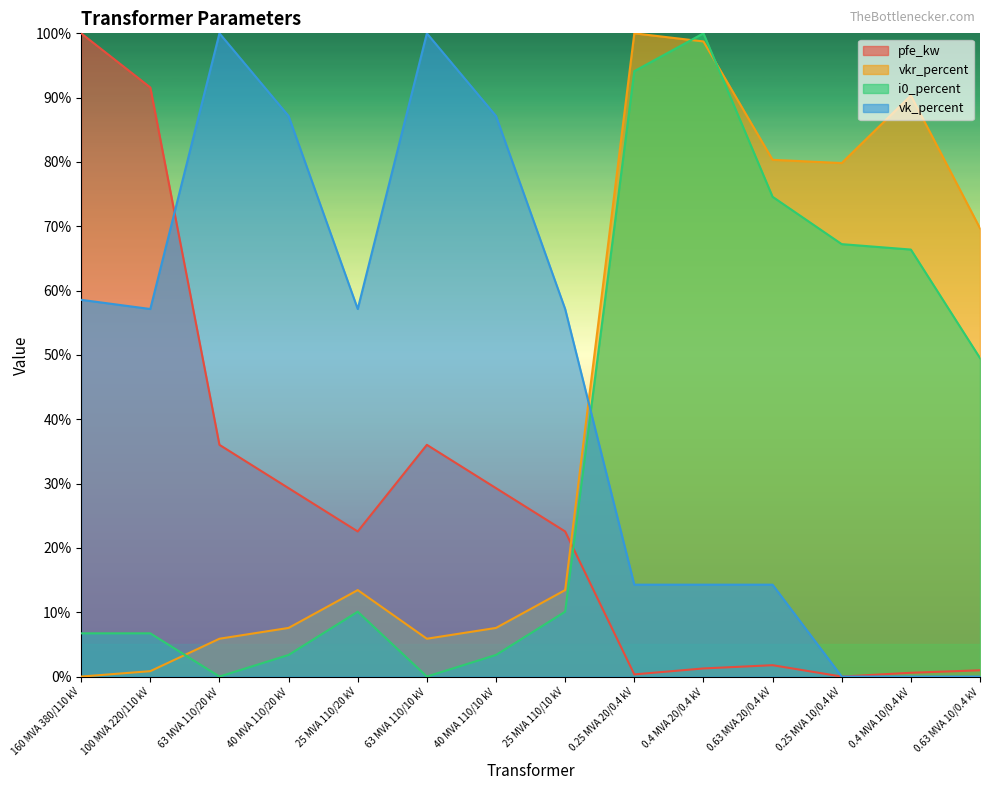

What are all the series names shown in the legend?

pfe_kw, vkr_percent, i0_percent, vk_percent